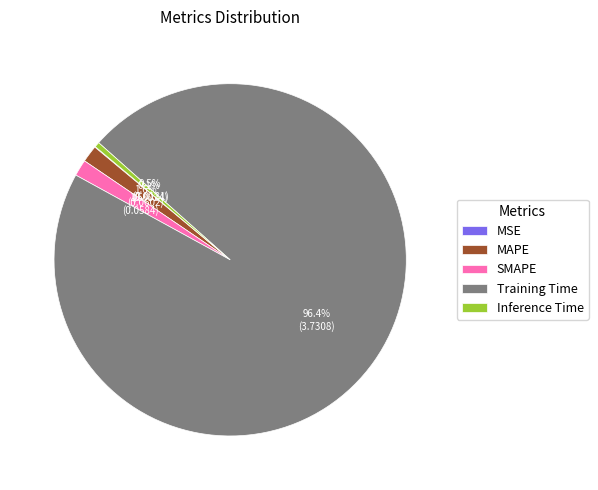

Do MAPE and SMAPE together represent more than half of the pie?

No